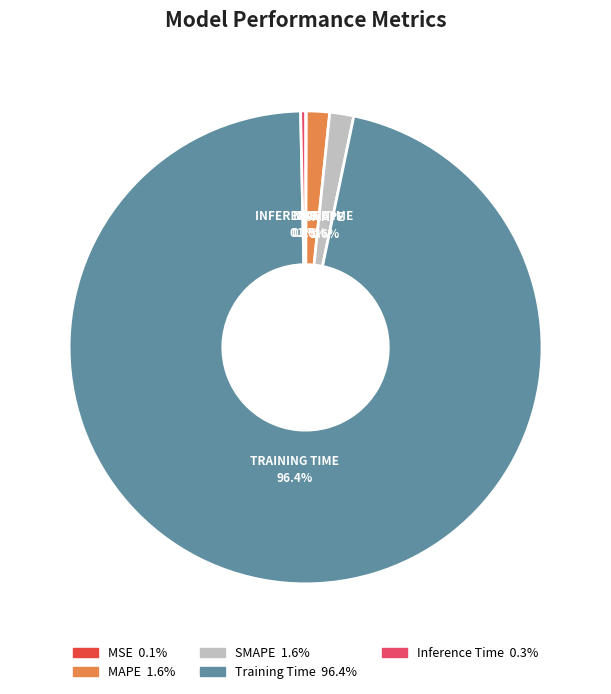

True or false: MAPE accounts for 2% of the total.

True